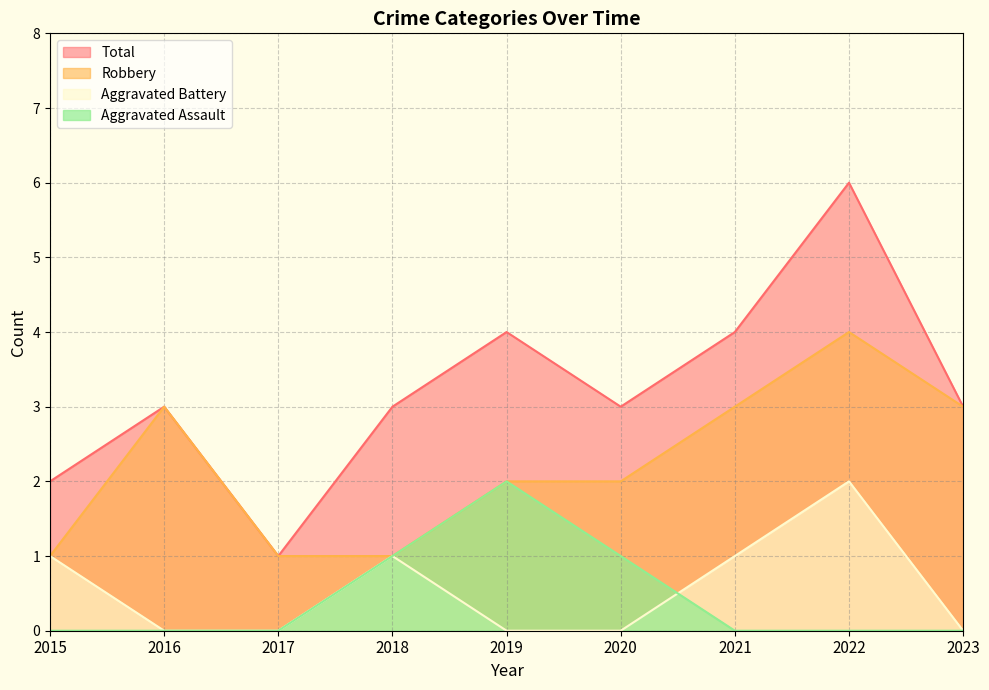

True or false: Robbery has more than 0 interior local peaks.

True